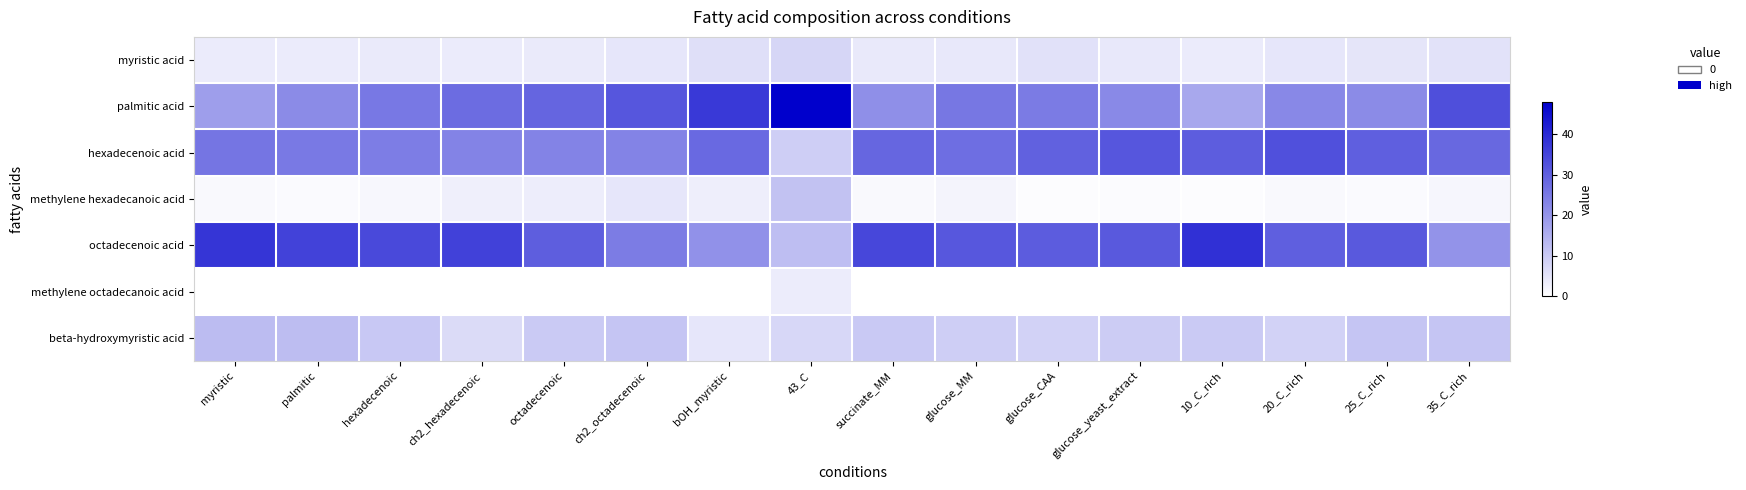

At how many categories does at least one series exceed 15?

16